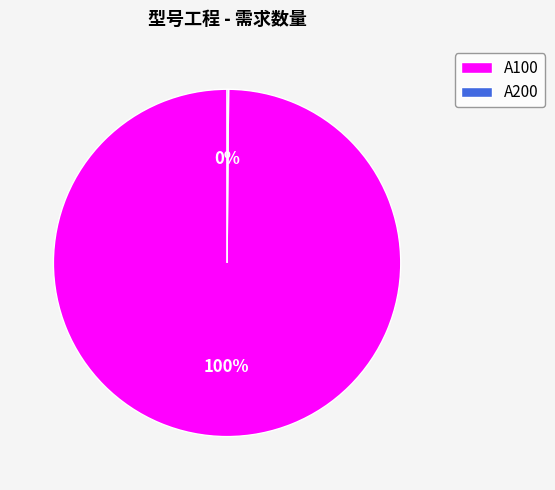

To the nearest percent, what percentage of the pie is A100?

100%